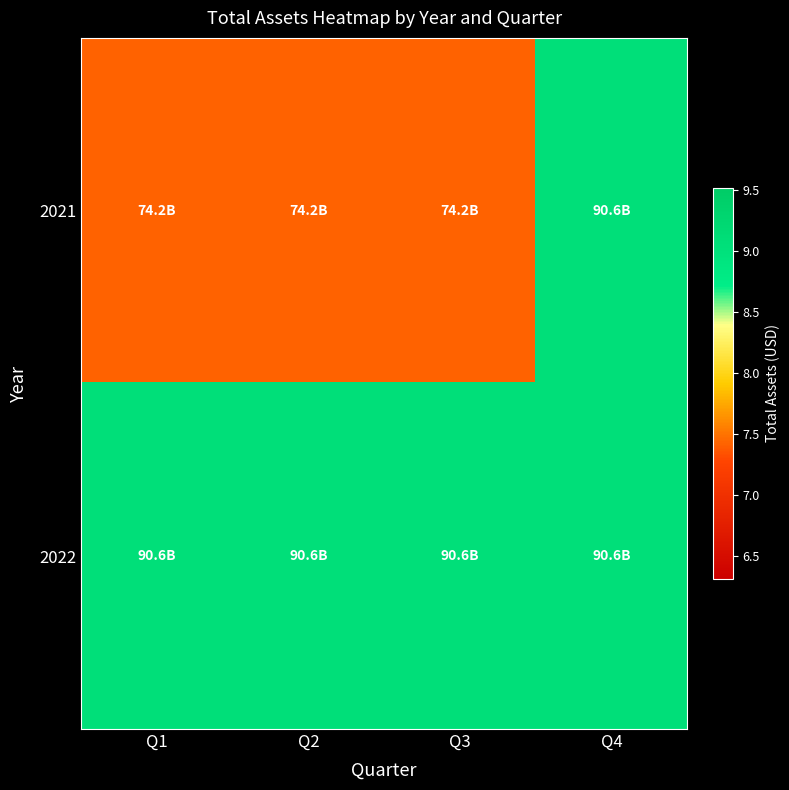

Reading left to right, transcribe all the data shown in this chart.

2021: Q1=74239943560	Q2=74239943560	Q3=74239943560	Q4=90617706315
2022: Q1=90617706315	Q2=90617706315	Q3=90617706315	Q4=90617706315